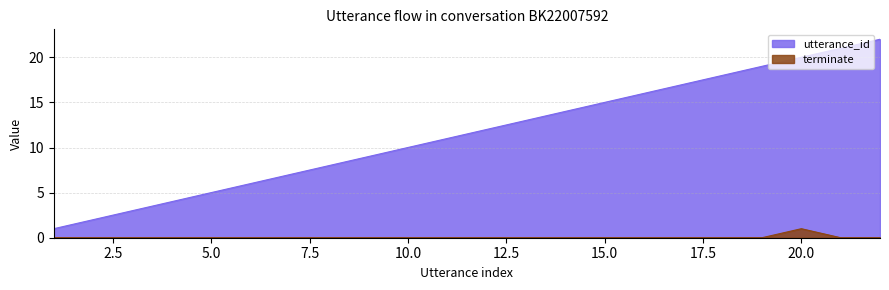

What is the lowest value of the utterance_id series?

1